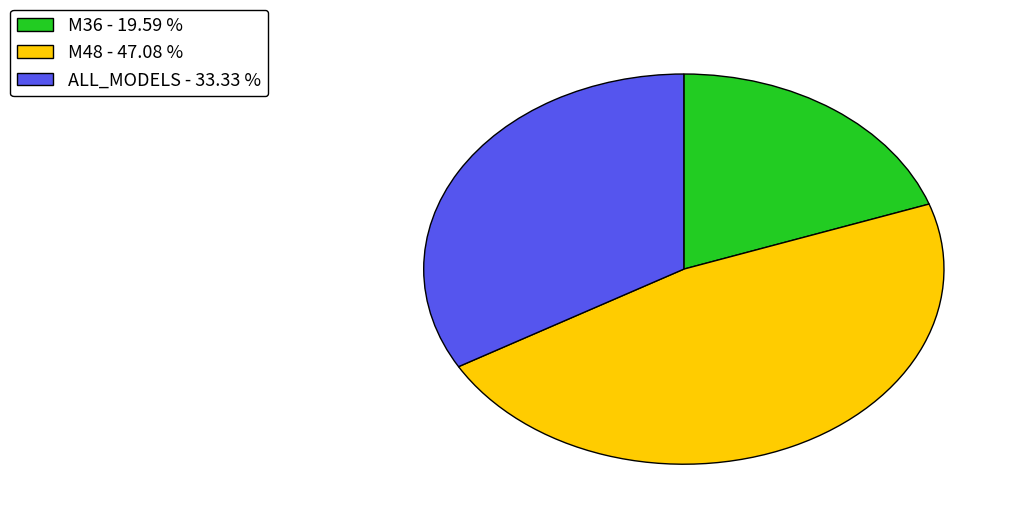

Is it true that ALL_MODELS is 33% of the pie?

True